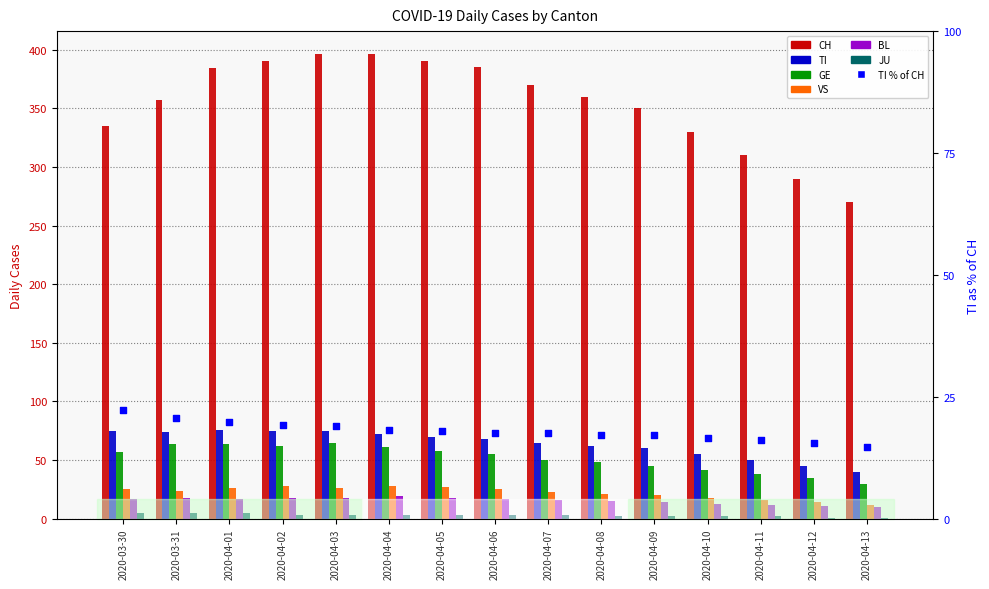

What is the total value across all series at 2020-04-06?

553